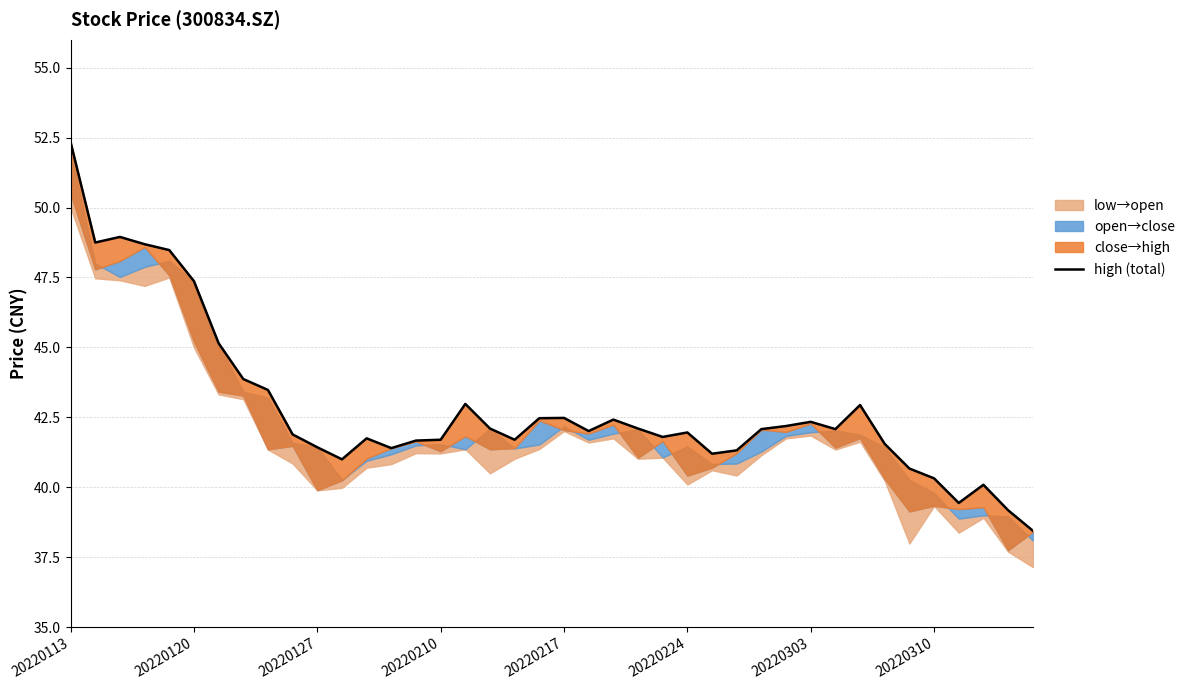

What is the greatest value displayed?

52.3